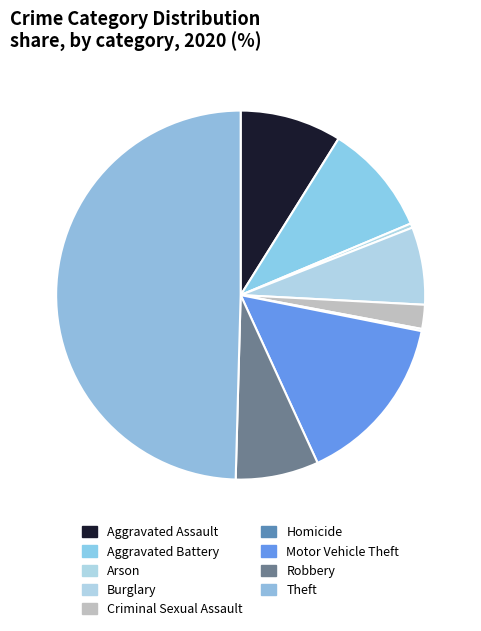

To the nearest percent, what is the average slice percentage?

11%